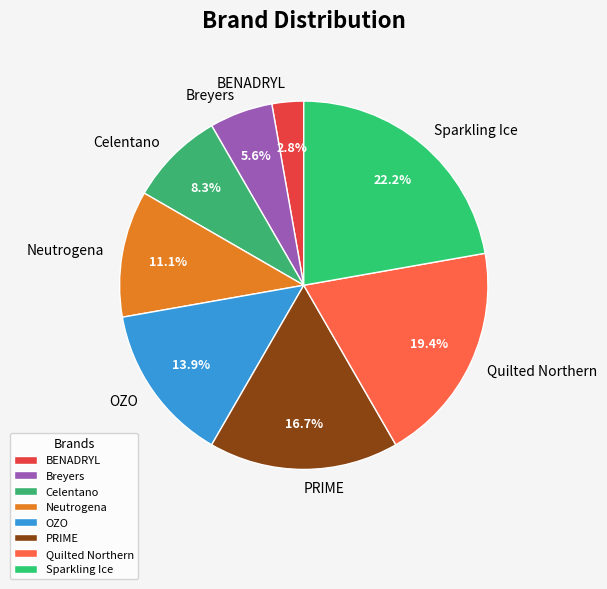

Is there any slice that represents more than half of the pie?

No